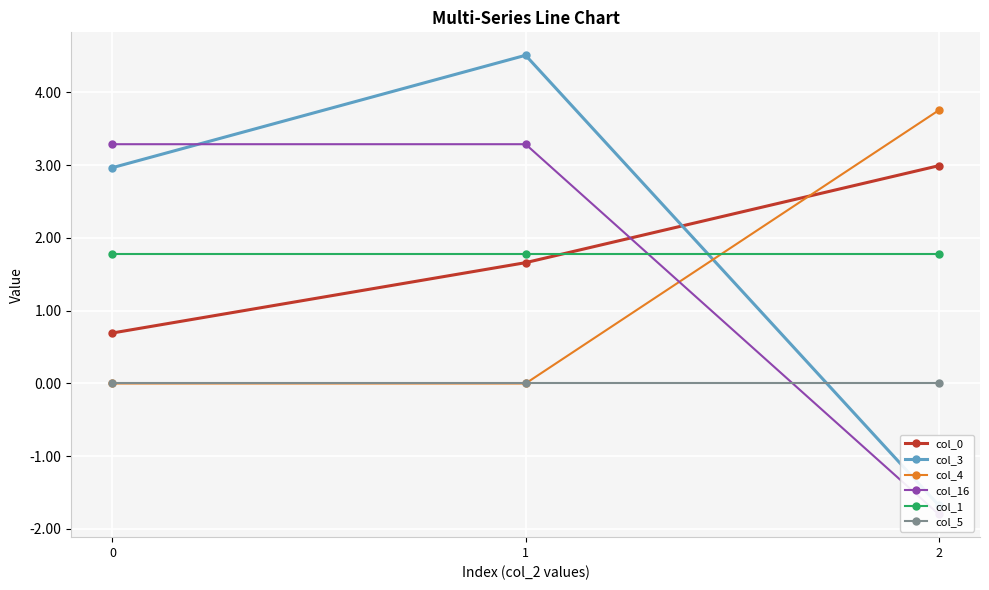

True or false: col_1 has a value of 1.8 at 2.

True